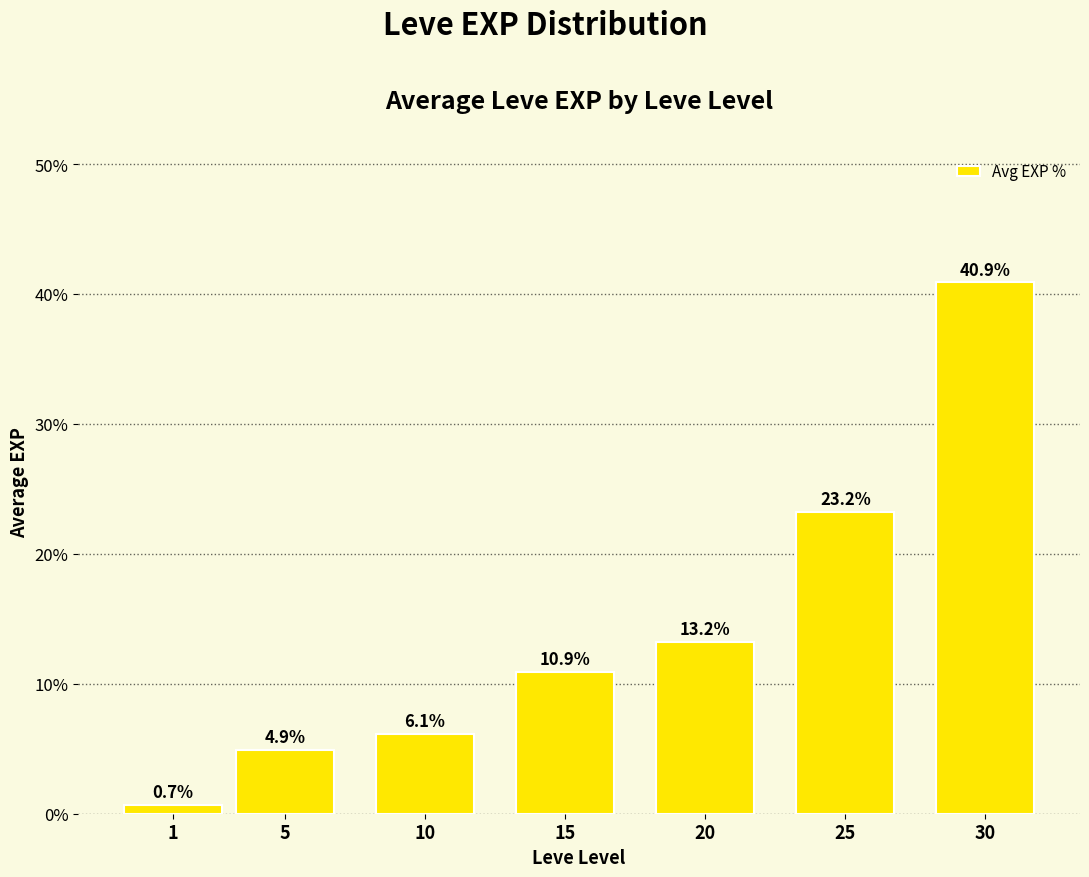

What is the difference between the second highest and minimum values?

22.6